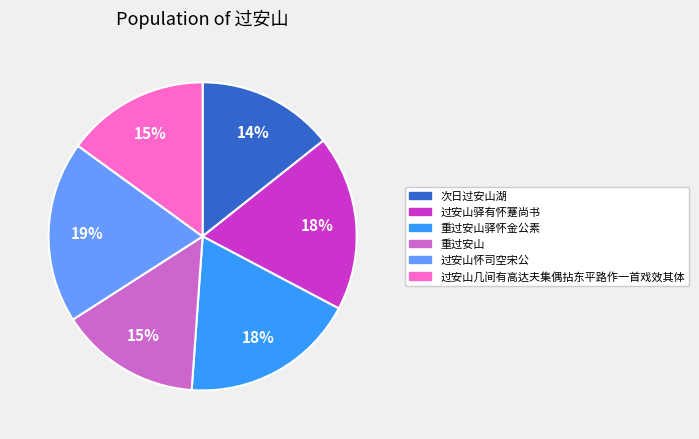

Does any single category account for the majority?

No